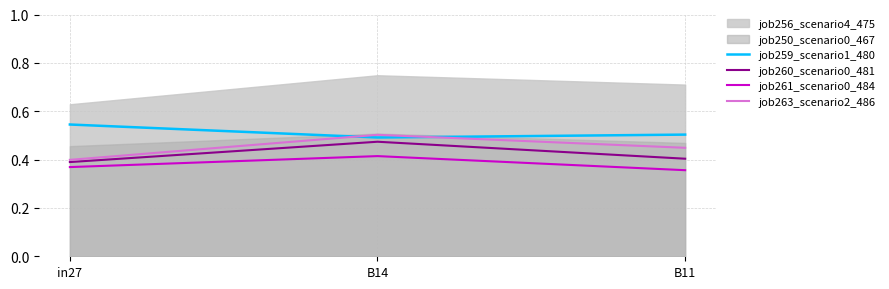

Which category has the highest value in the job260_scenario0_481 series?

B14